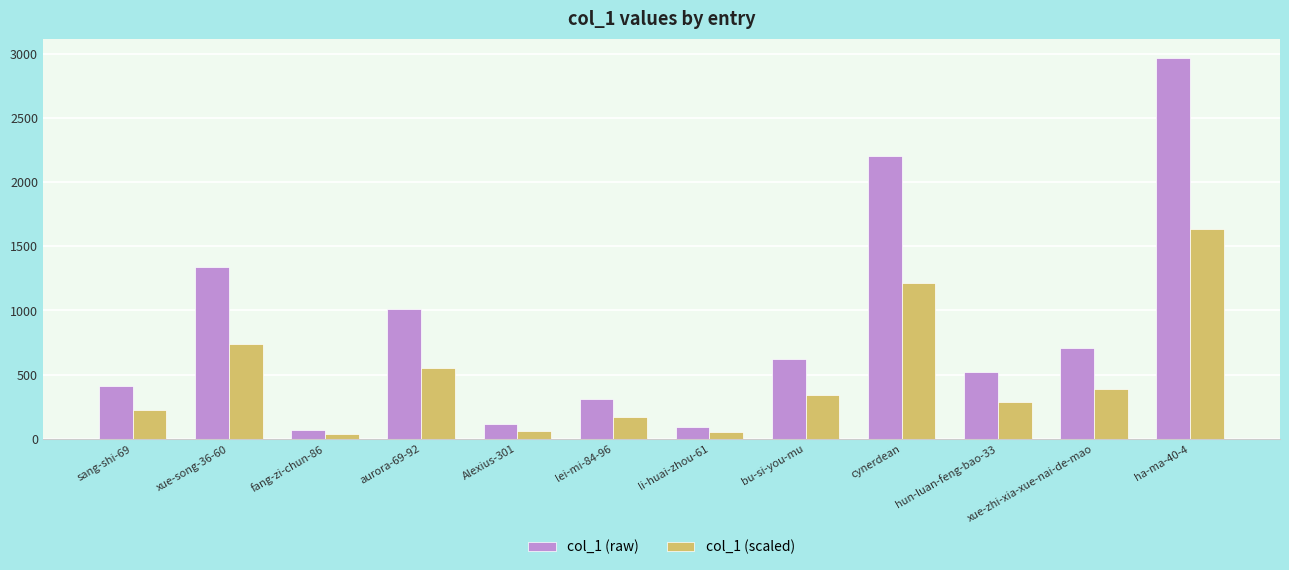

The col_1 (scaled) series shows 2014 at cynerdean. True or false?

False